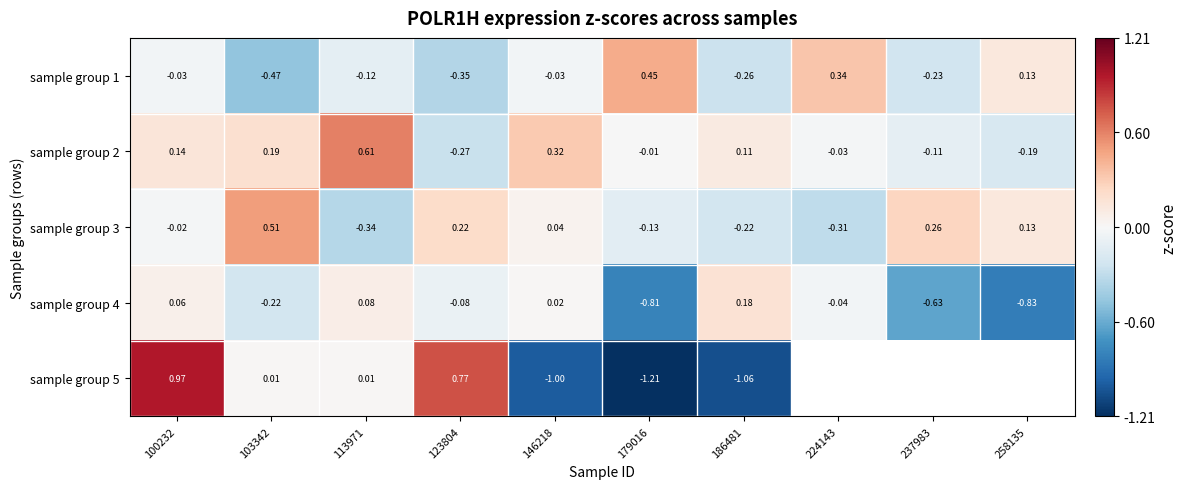

At how many categories does at least one series exceed -1?

10